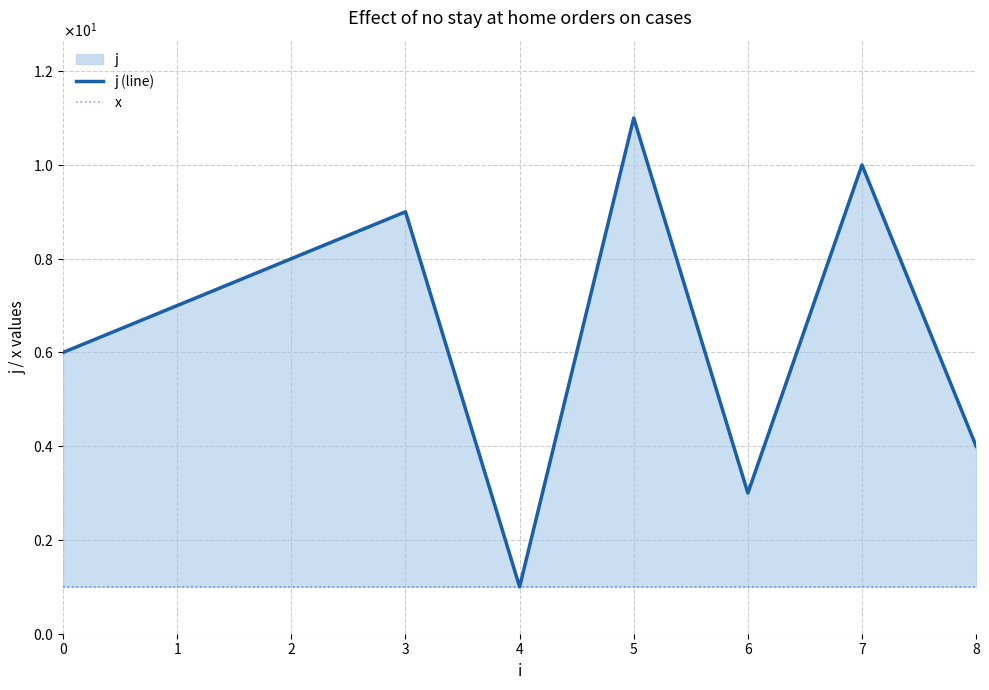

Which series changed the most between 0 and 4?

j (line)